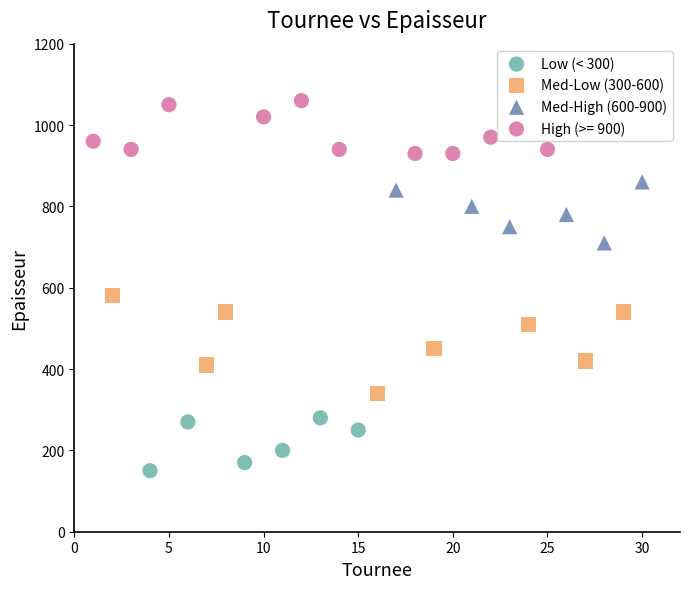

Which series reaches the minimum Y coordinate?

Low (< 300)